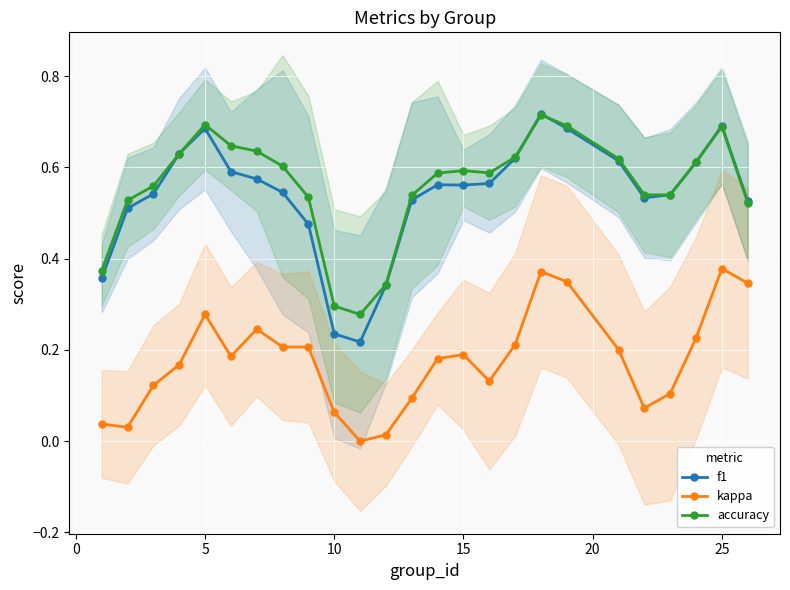

True or false: accuracy and kappa cross at least once.

False